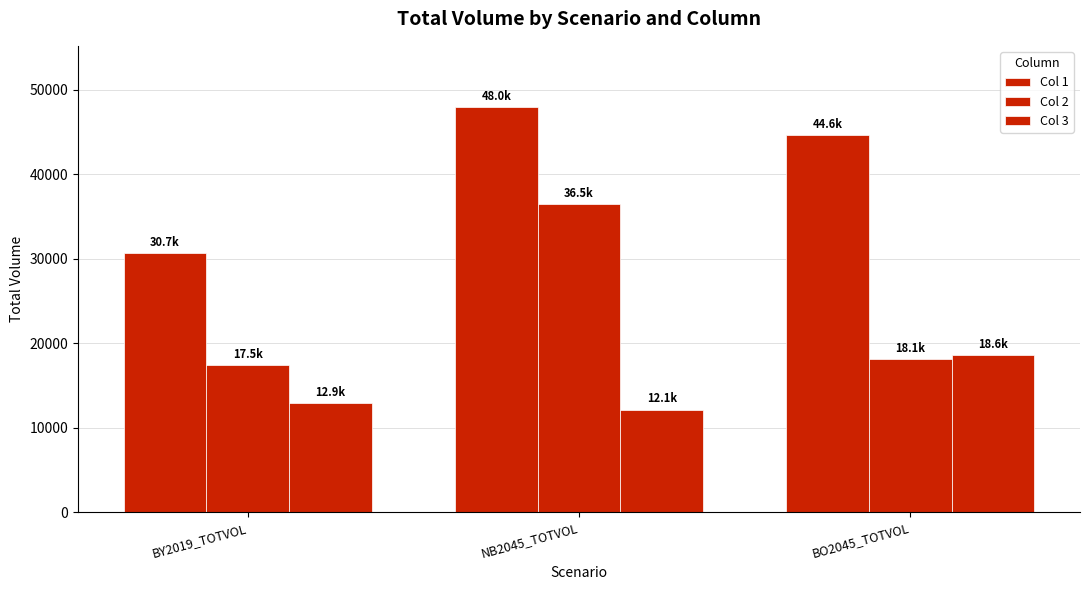

The Col 1 series shows 44573.7 at BO2045_TOTVOL. True or false?

True